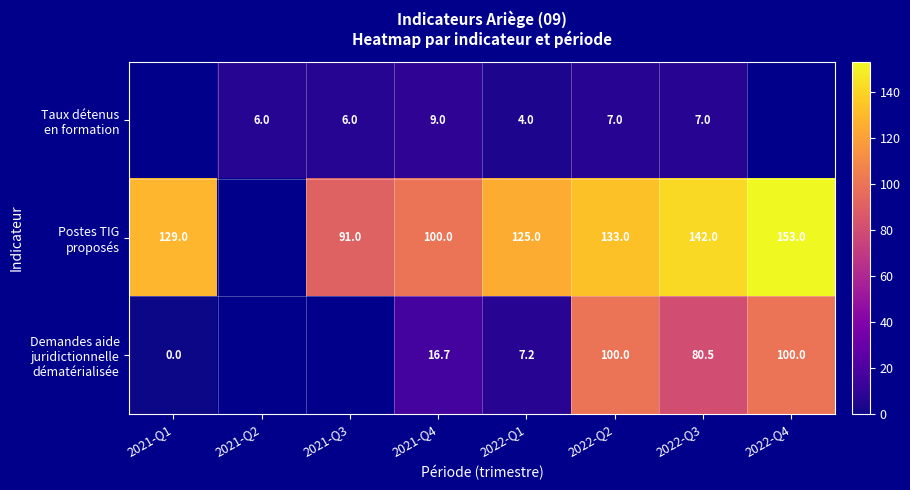

Between 2021-Q4 and 2021-Q3, which is larger?

2021-Q4